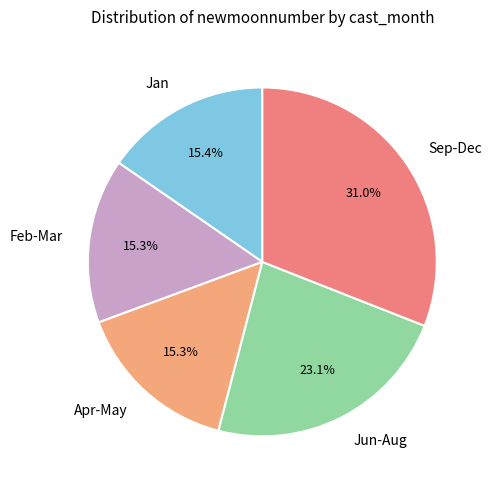

How many slices are in this pie chart?

5